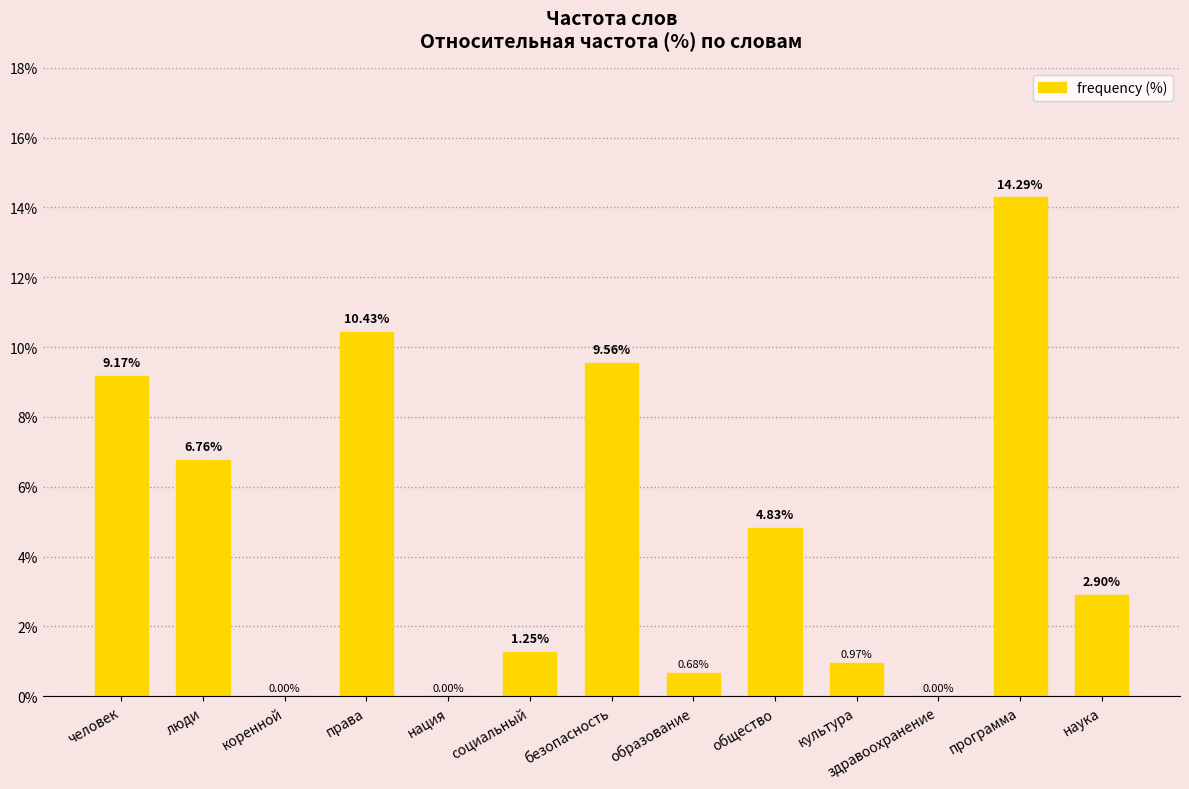

Are the bars horizontal?

No